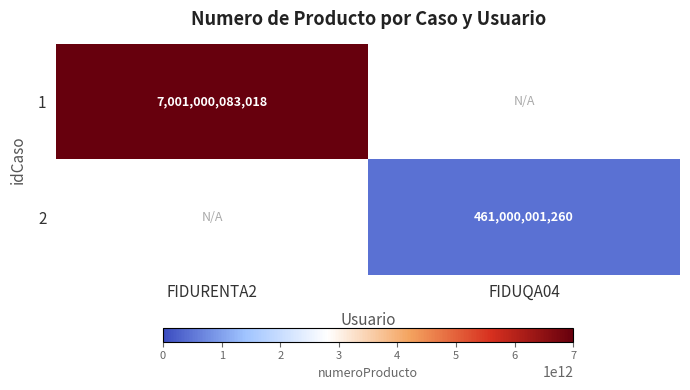

Is the value of 1 at FIDURENTA2 greater than the value of 2 at FIDUQA04?

Yes